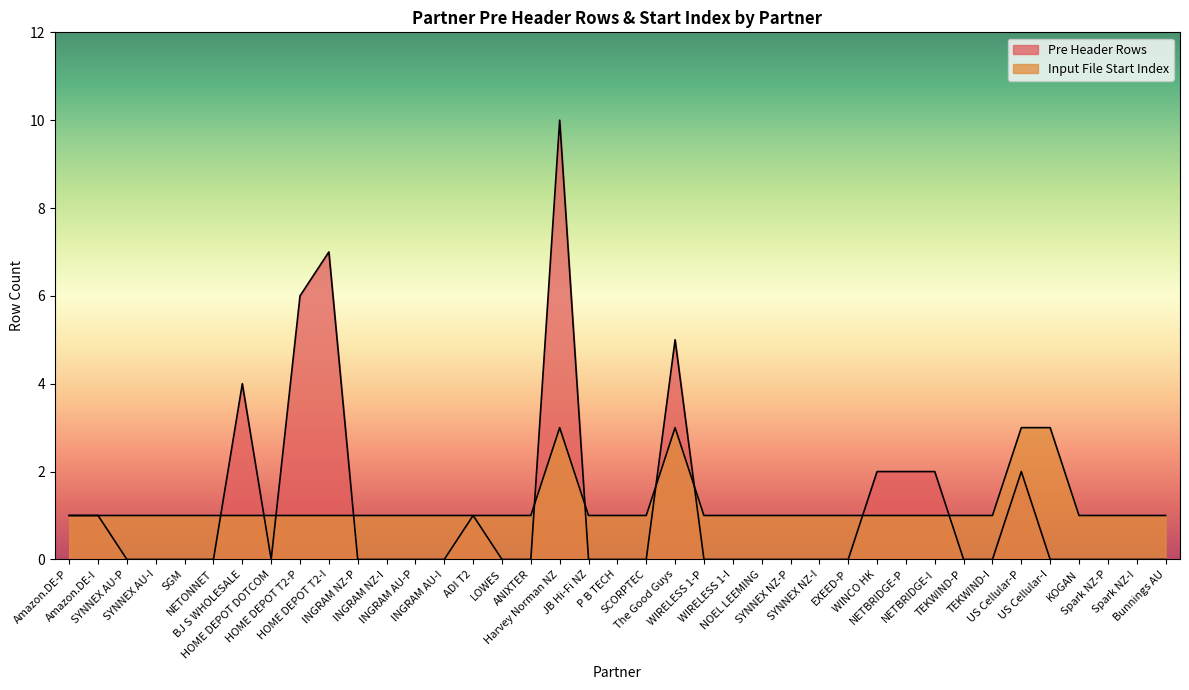

The value of Pre Header Rows at SYNNEX AU-P is 0. True or false?

True